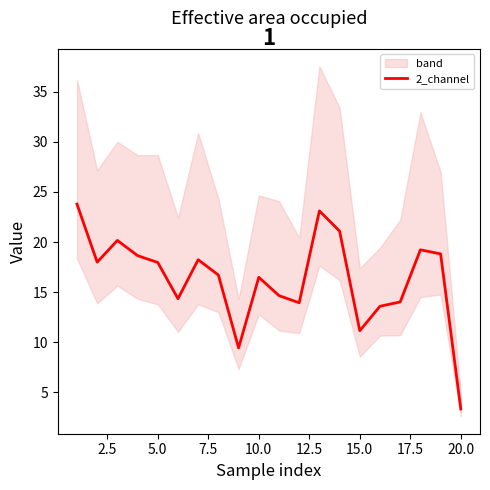

Which category has the lowest value in the 2_channel series?

20.0